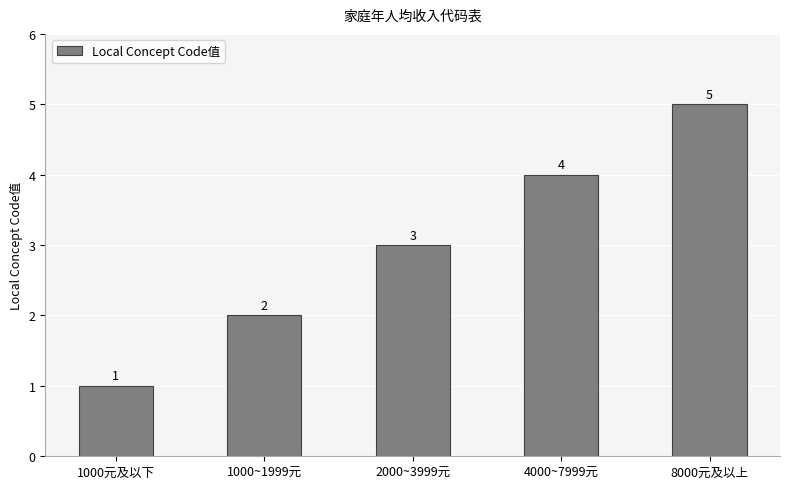

At which label is the value closest to 3?

2000~3999元